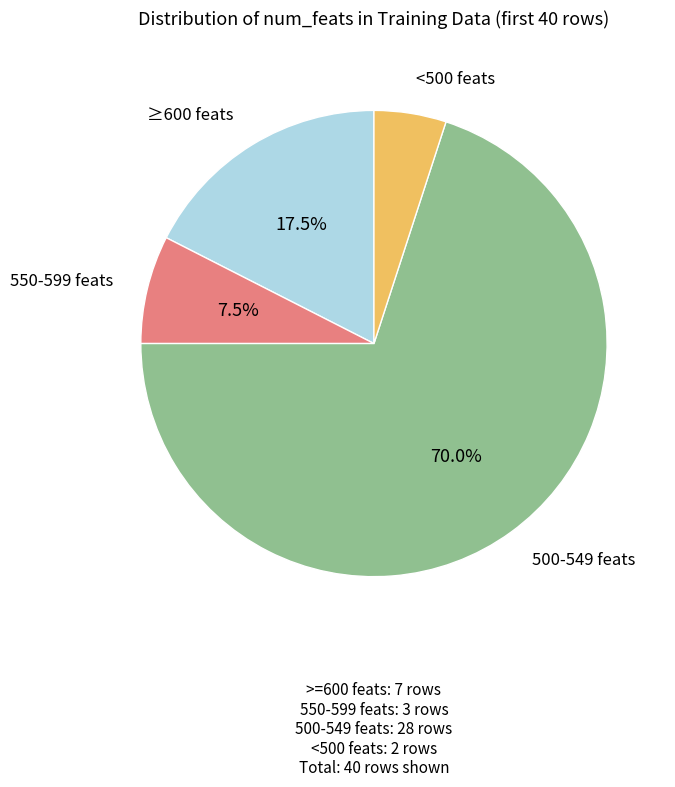

To the nearest percent, what is the difference between the largest and smallest slice percentages?

65%